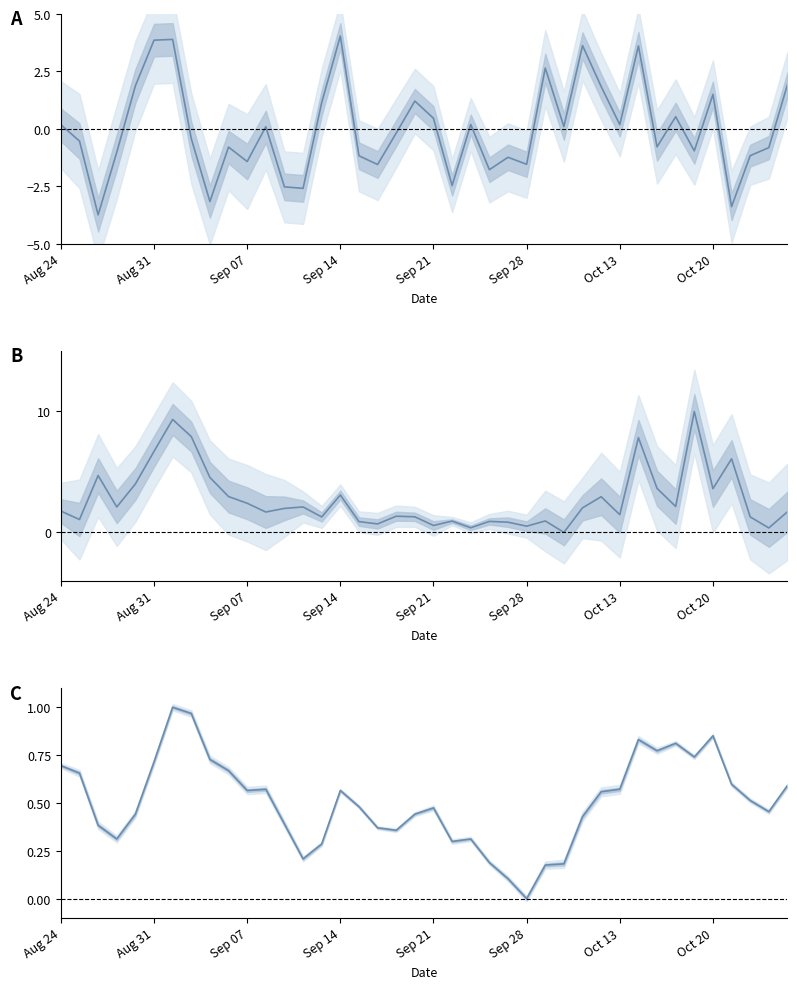

Does the chart have visible grid lines?

No